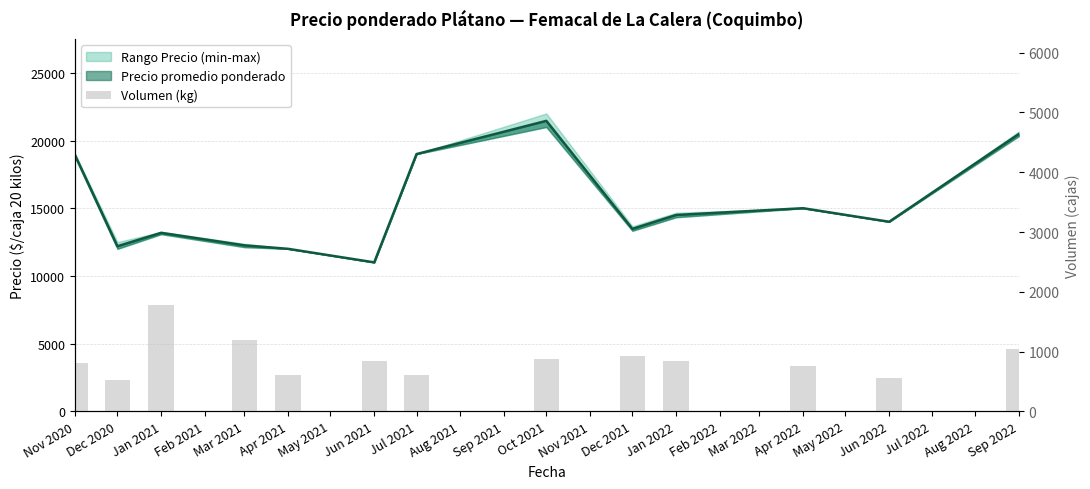

What is the difference between the maximum and minimum values?

1260